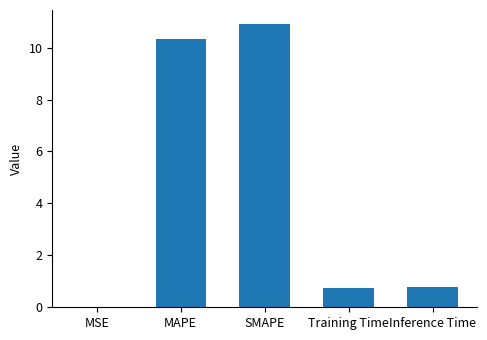

Which has a higher value, Inference Time or MSE?

Inference Time